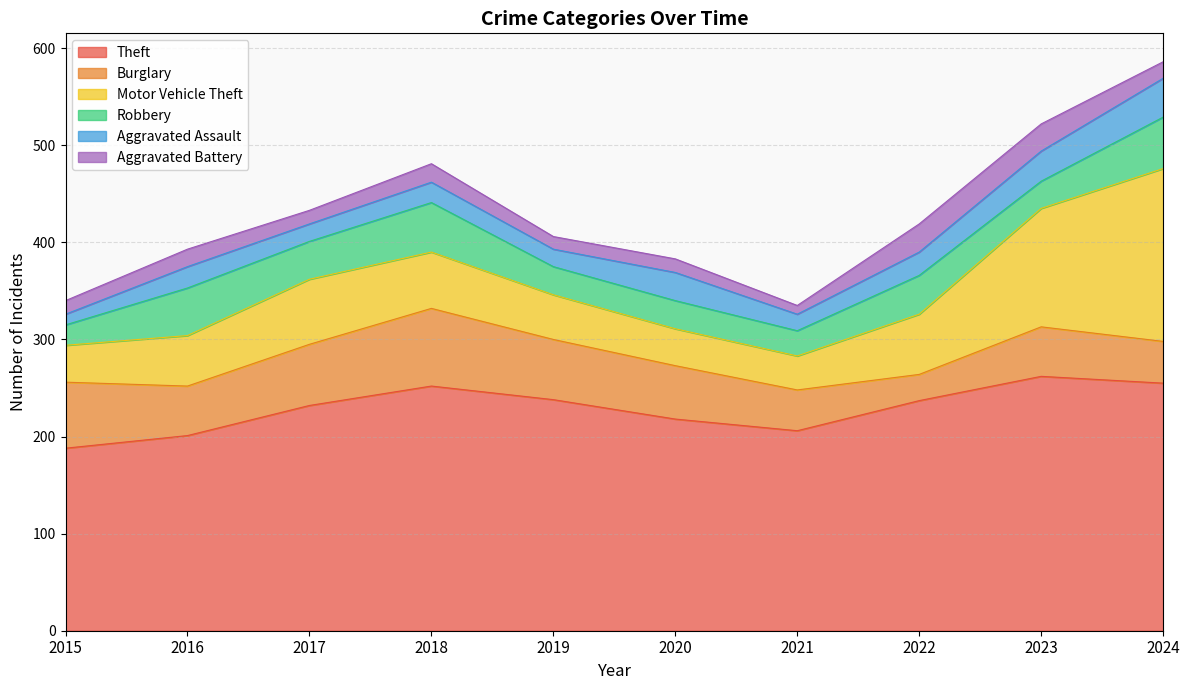

How many lines are shown in the chart?

6